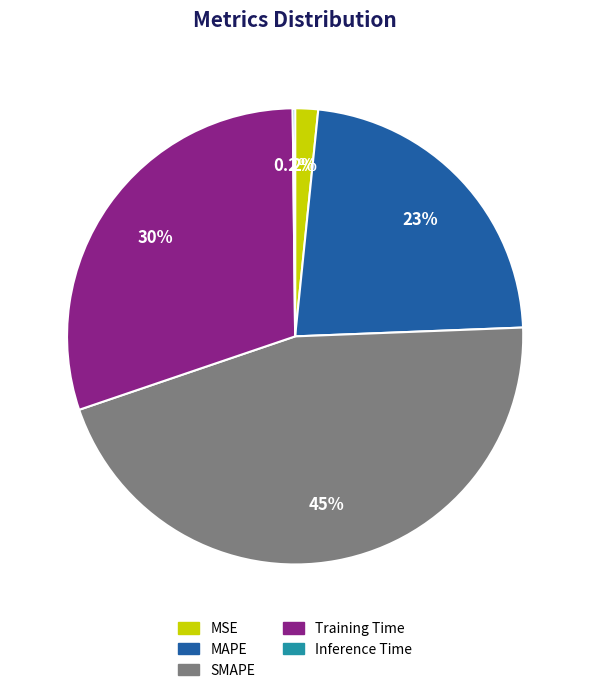

Is it true that Training Time is 30% of the pie?

True